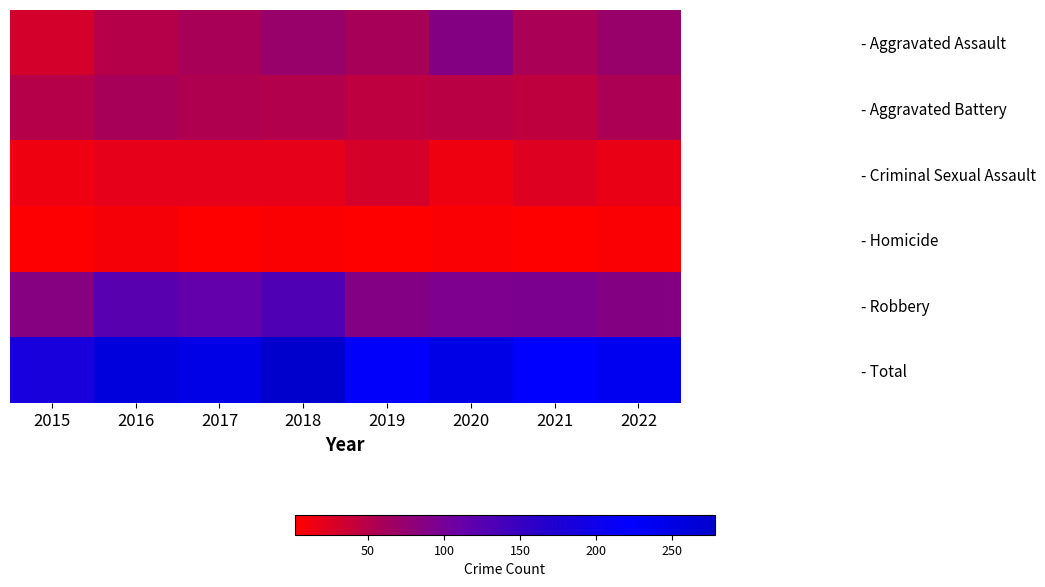

What is the smallest value displayed?

2